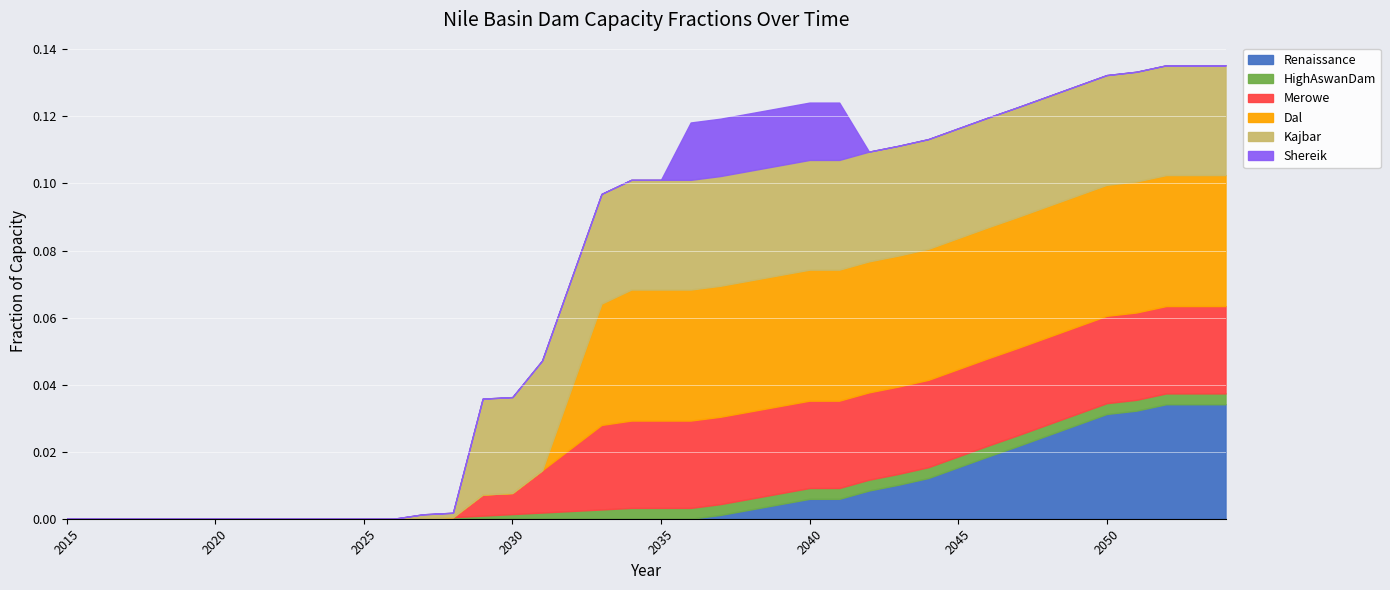

Where do Renaissance and Merowe first cross each other?

2048 and 2049